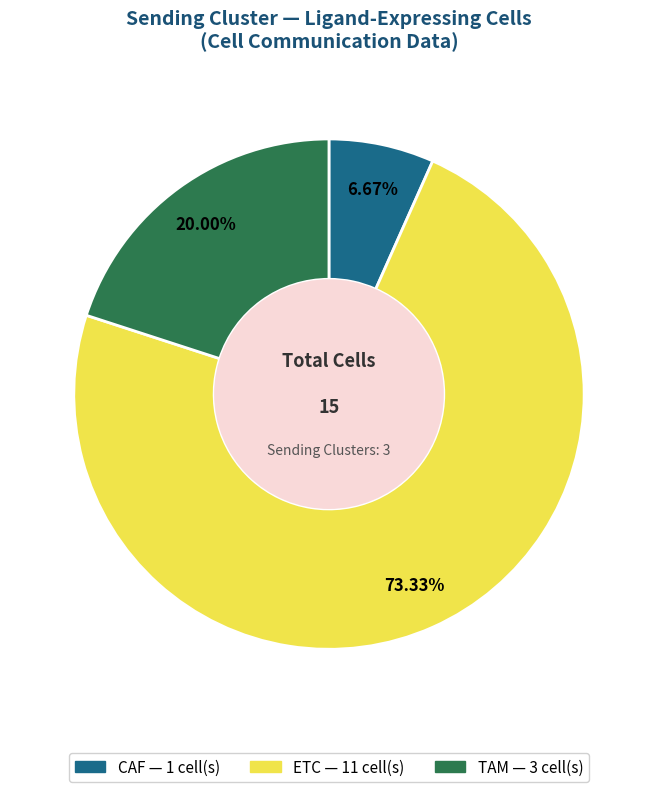

Approximately how many times larger is the value at ETC compared to TAM?

3.7